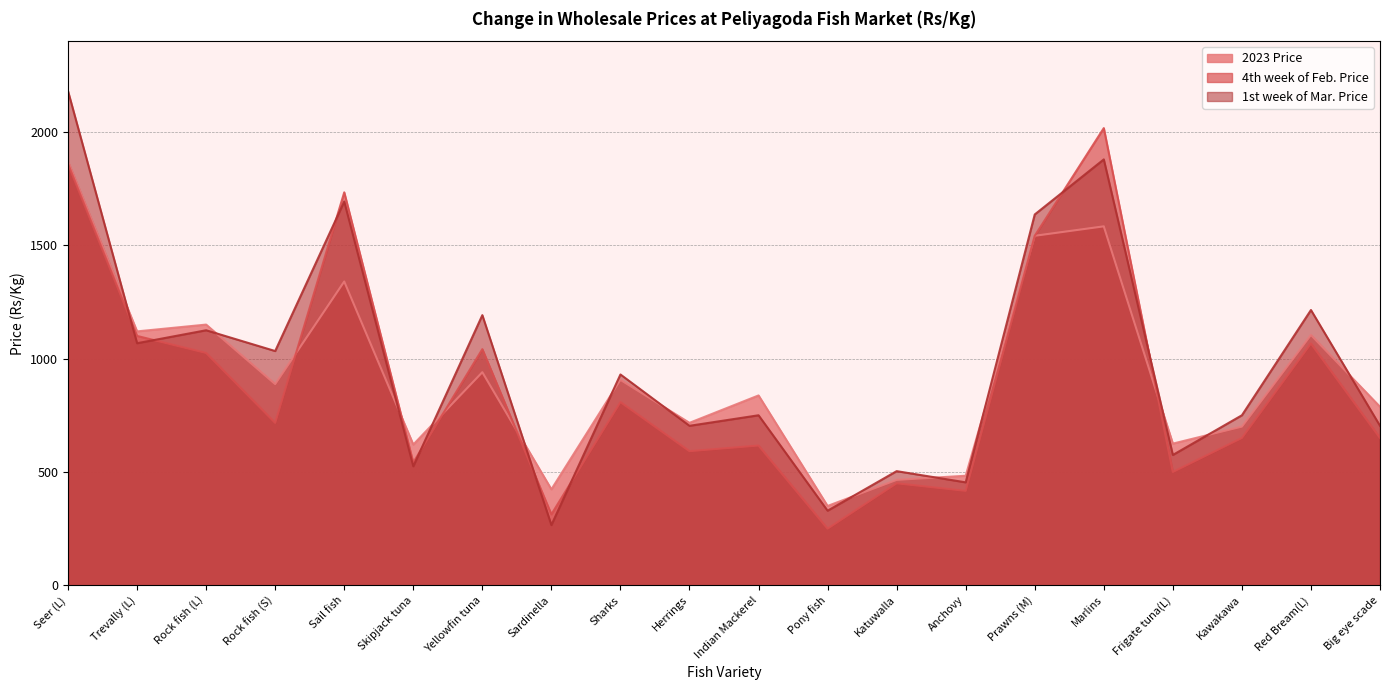

How many interior local peaks does the 4th week of Feb. Price series have?

7